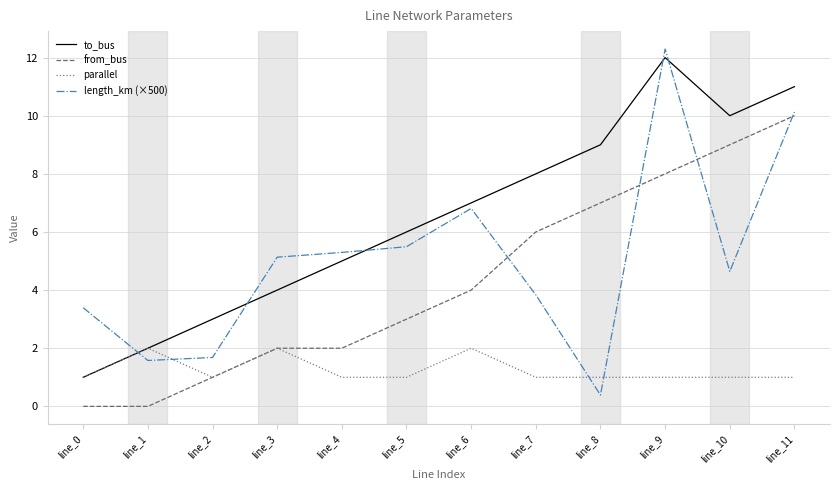

True or false: from_bus and to_bus cross at least once.

False